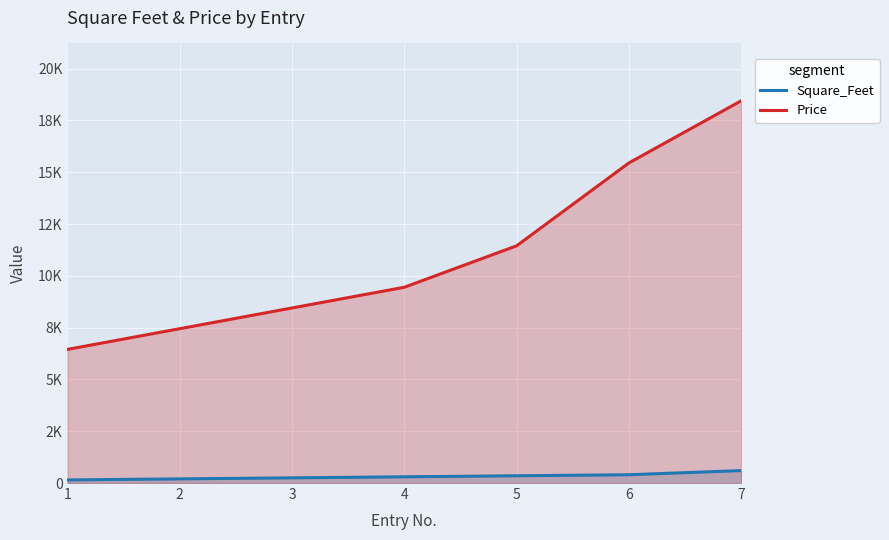

The value of Price at 6 is 24951. True or false?

False